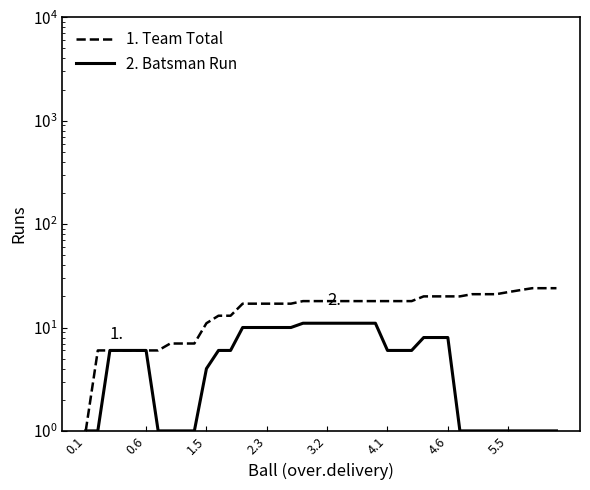

True or false: 2. Batsman Run and 1. Team Total intersect in this chart.

False